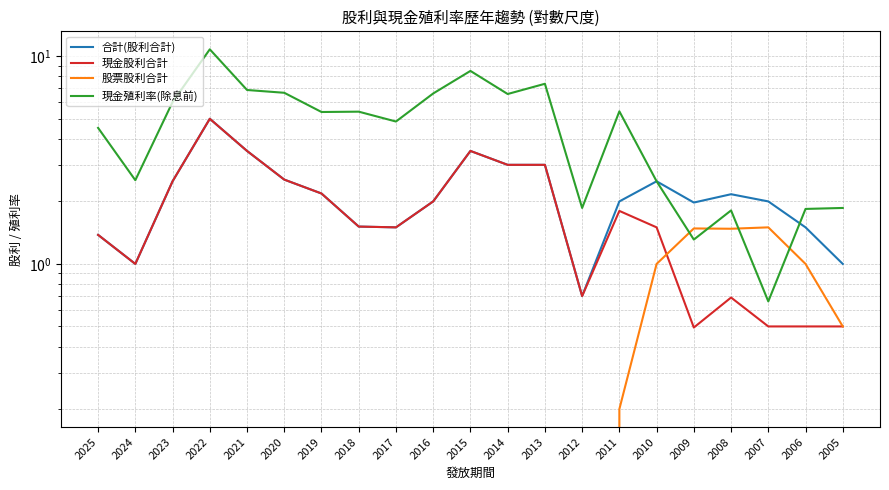

What is the approximate value of 合計(股利合計) at 2006?

1.5